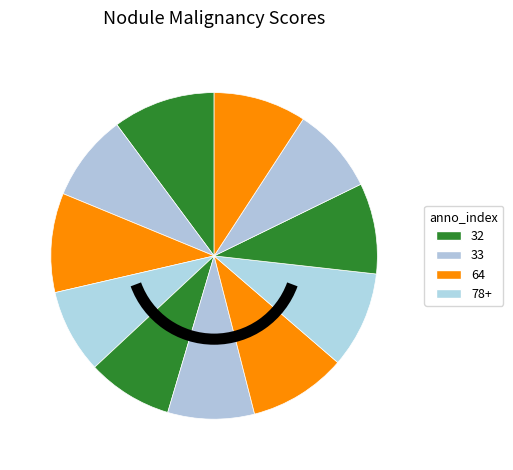

Count the number of slices in the pie.

11